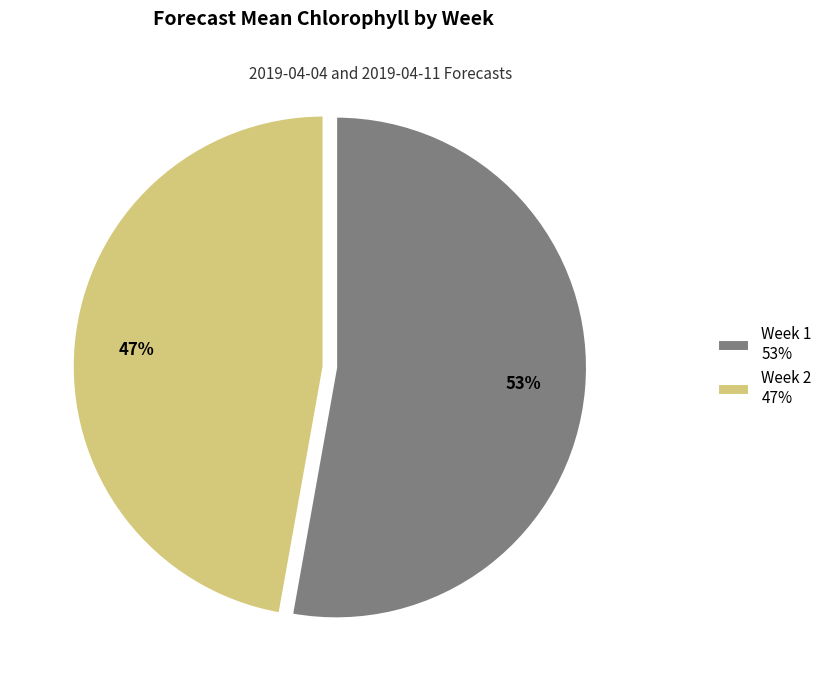

Is the sum of Week 1 and Week 2 greater than half?

Yes